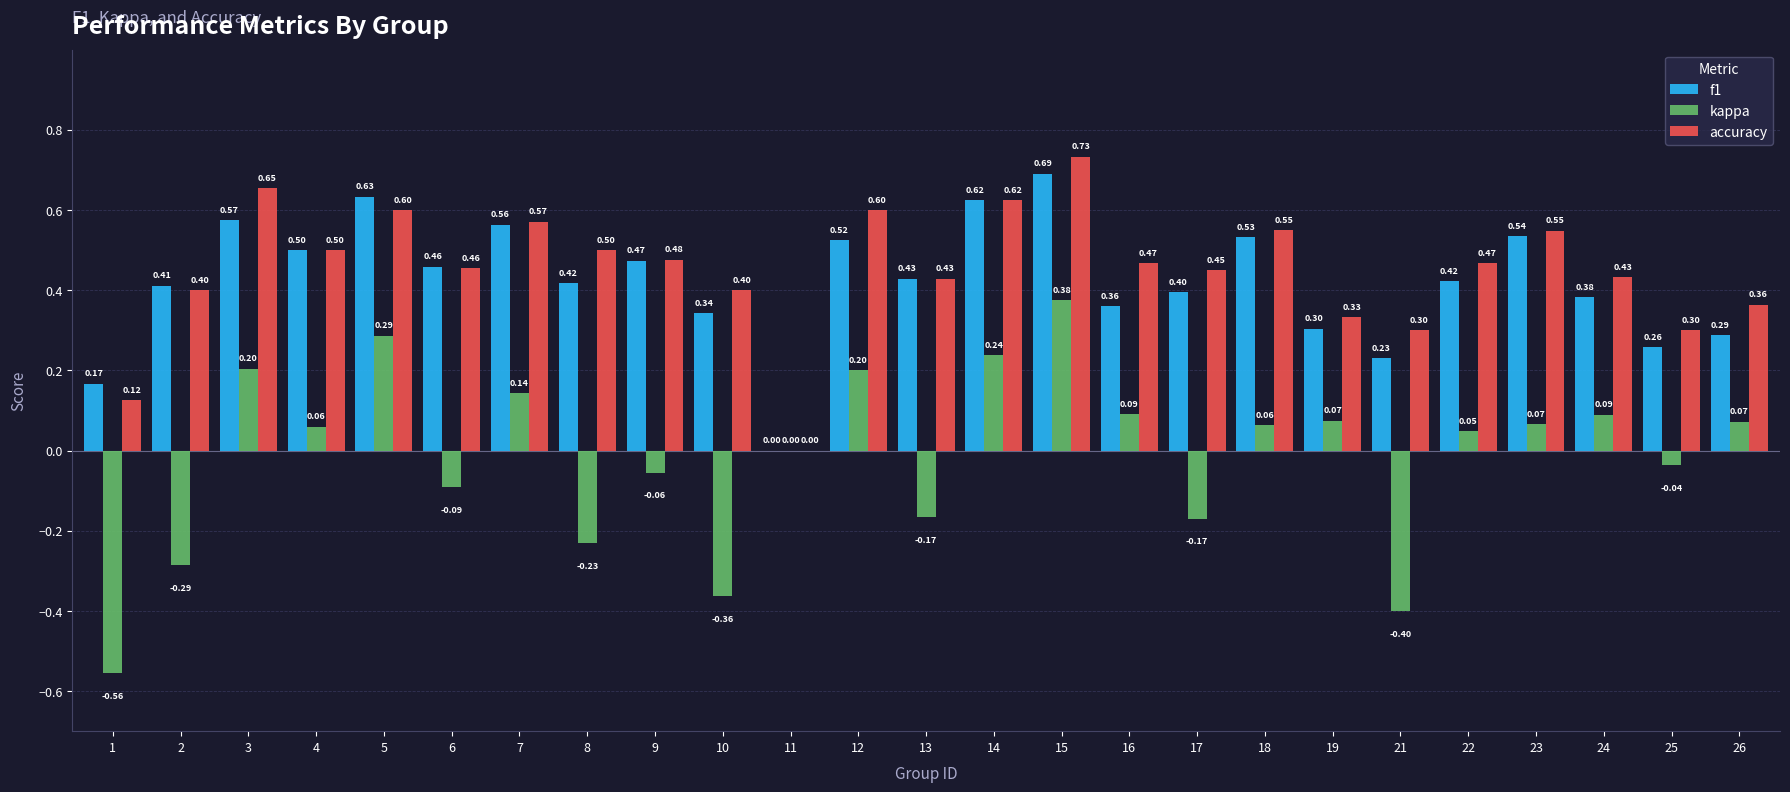

Which series changed the most between 3 and 23?

kappa